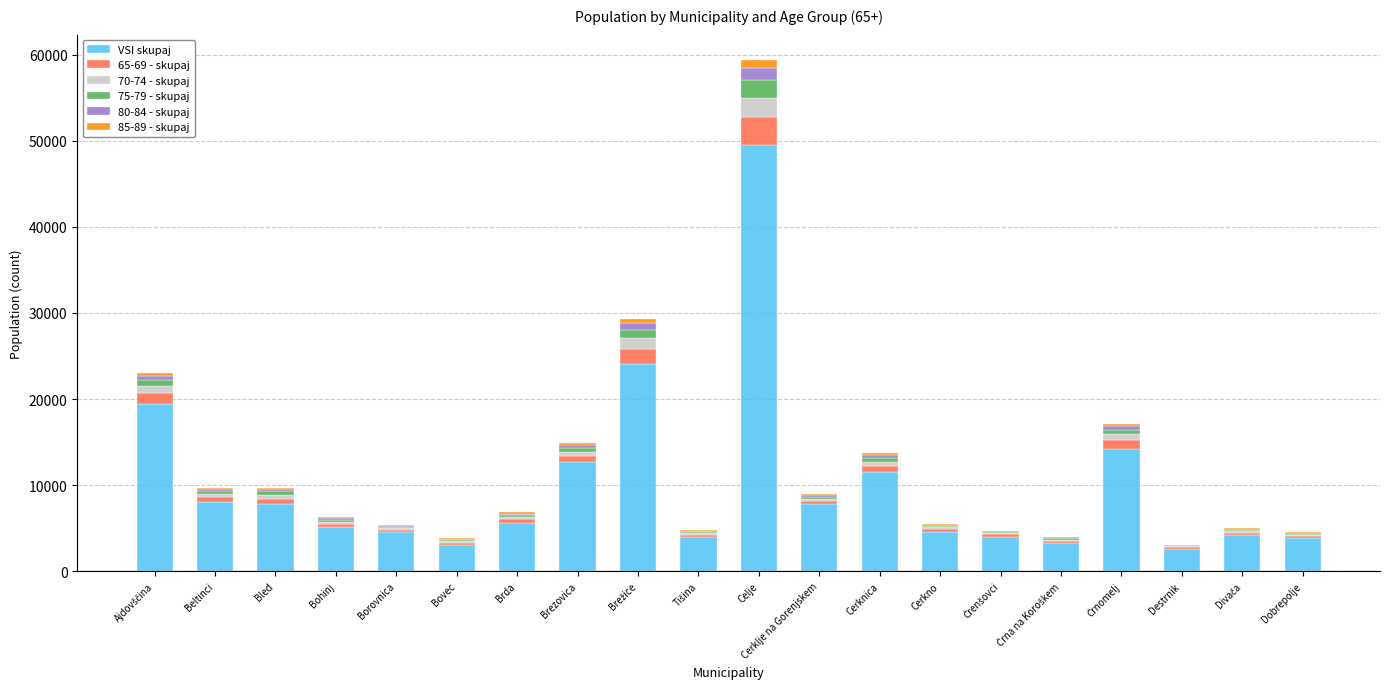

What is the sum of all VSI skupaj values?

200117